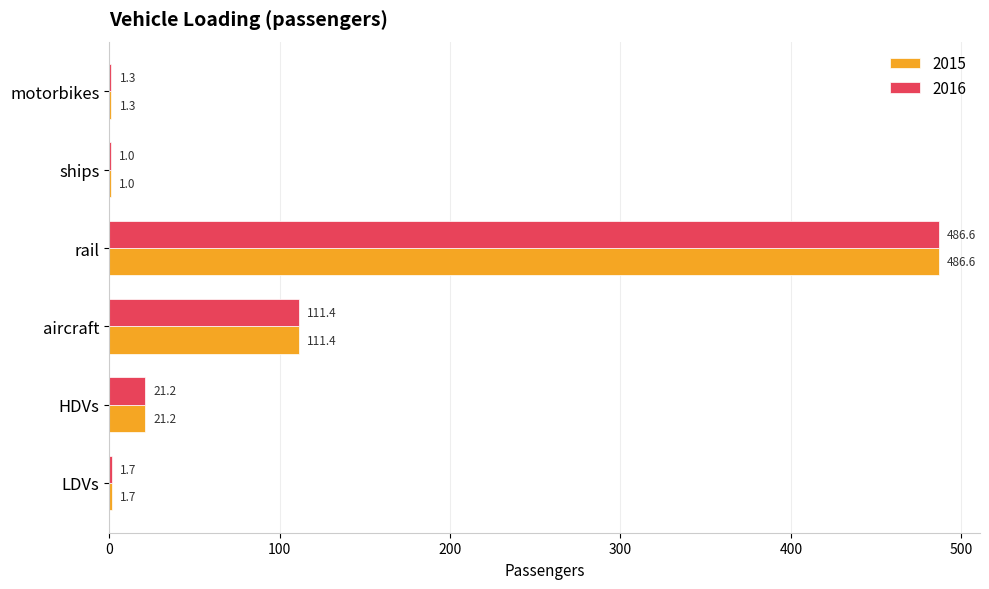

At which category is the sum across all series the highest?

rail